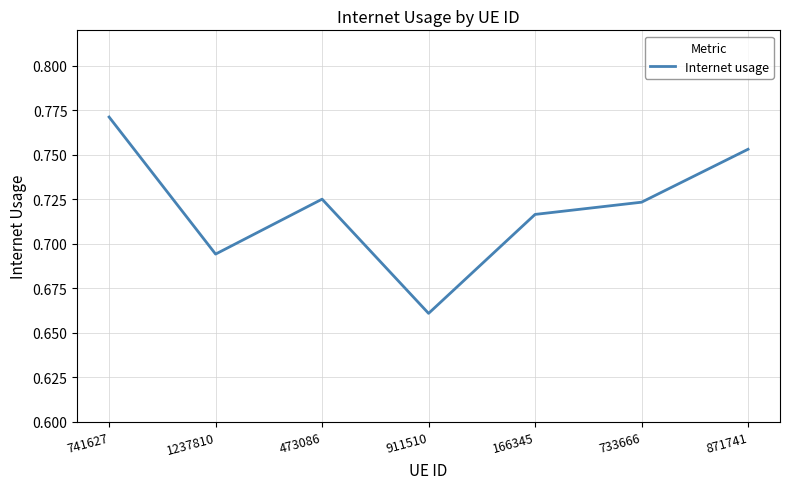

How many values are between 0 and 1?

7